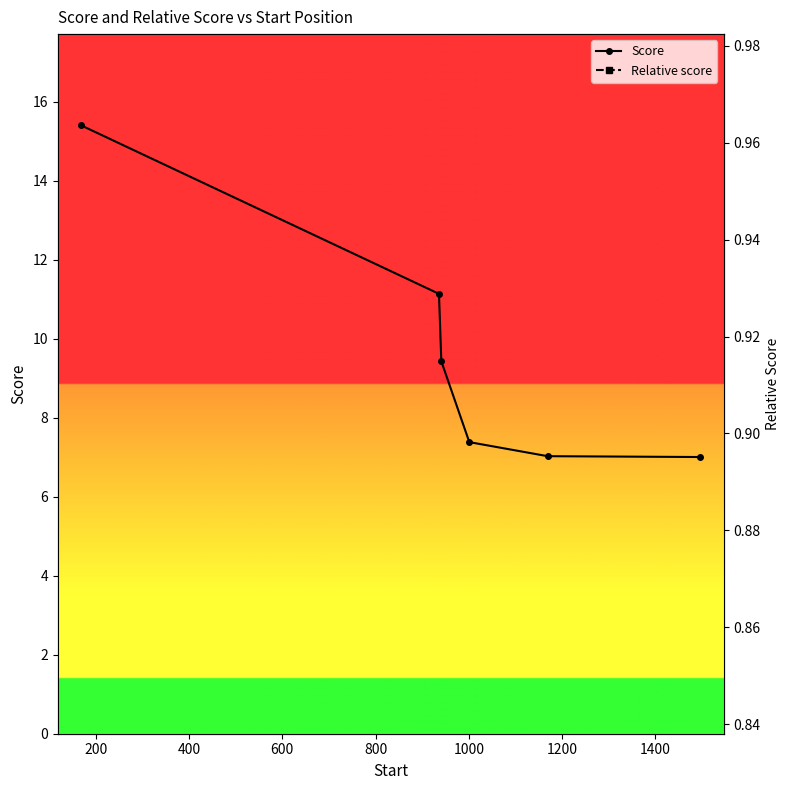

List the series in order of their overall mean, highest first.

Score, Relative score